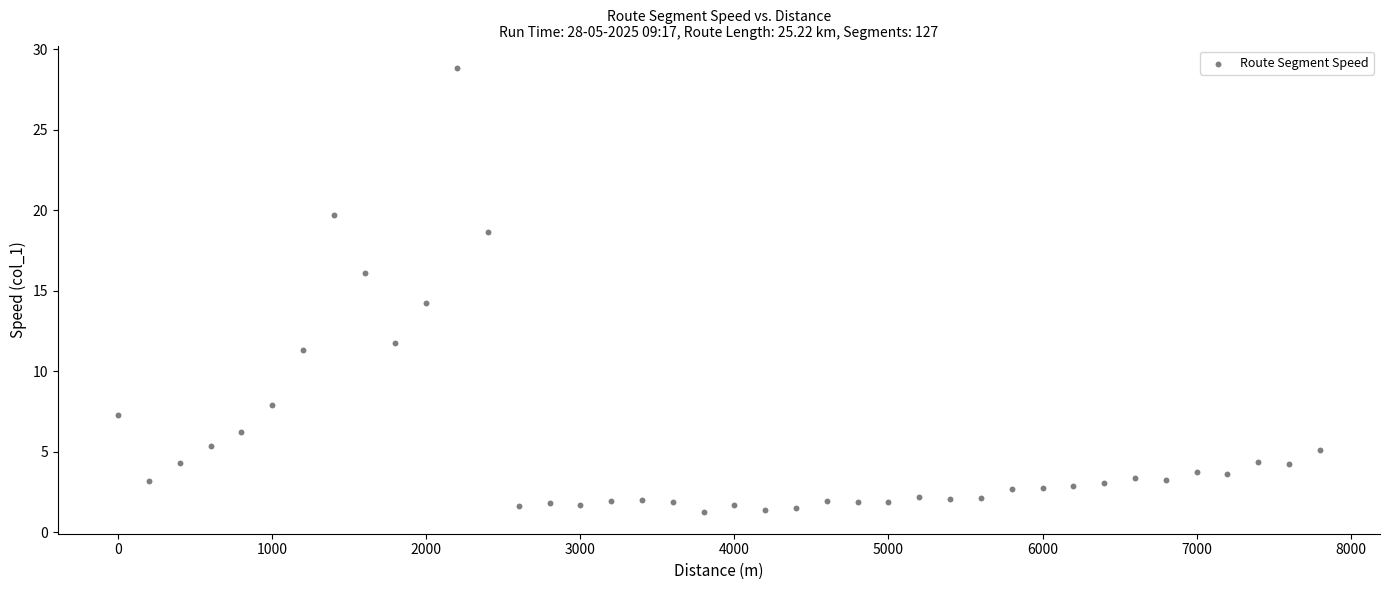

What Y value in the scatter plot is closest to 15?

14.3